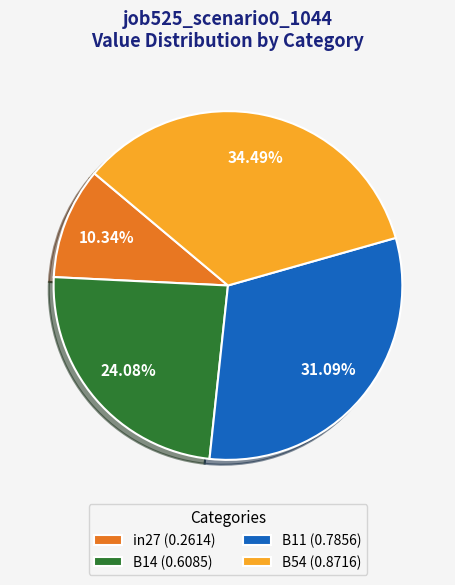

Rank the categories by value from lowest to highest.

in27 (0.2614), B14 (0.6085), B11 (0.7856), B54 (0.8716)